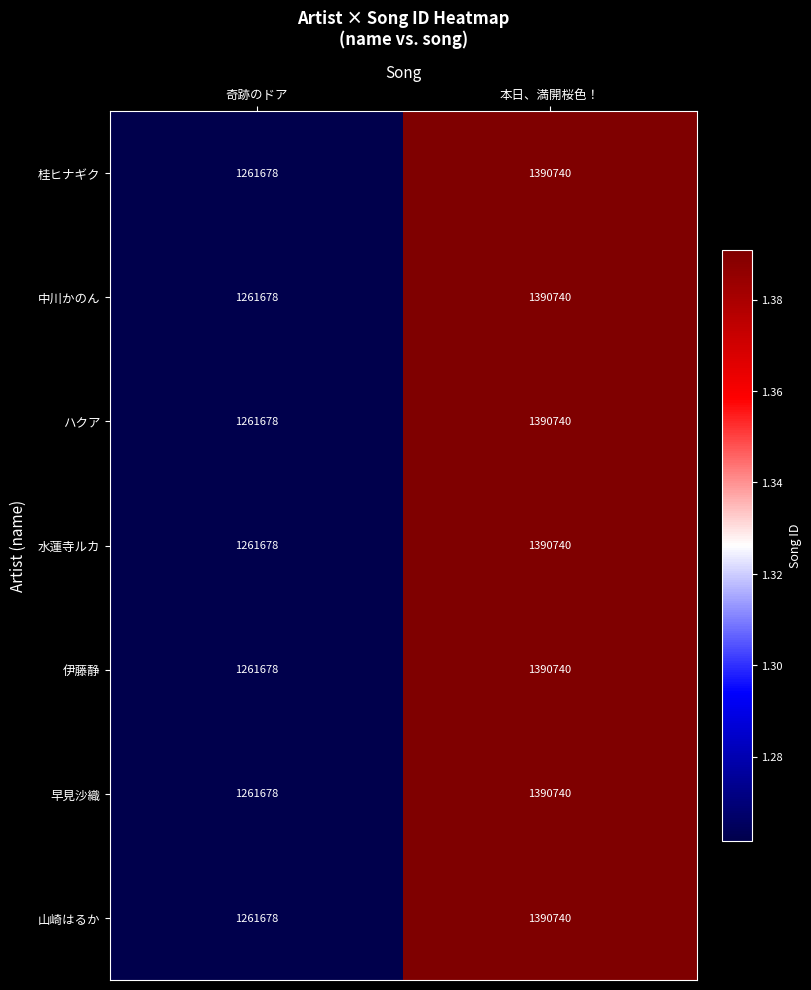

Reading right to left, what are all the values shown in this chart?

桂ヒナギク: 1390740	1261678
中川かのん: 1390740	1261678
ハクア: 1390740	1261678
水蓮寺ルカ: 1390740	1261678
伊藤静: 1390740	1261678
早見沙織: 1390740	1261678
山崎はるか: 1390740	1261678